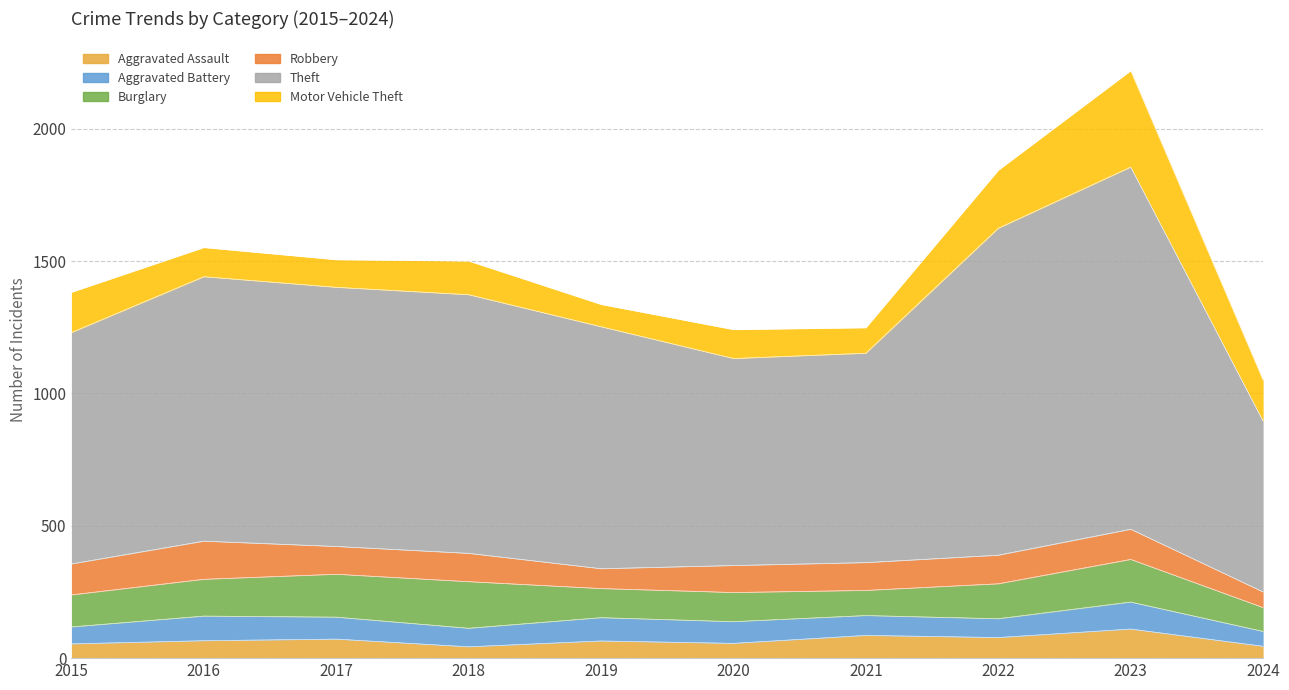

How many data points in Motor Vehicle Theft are above 127?

4